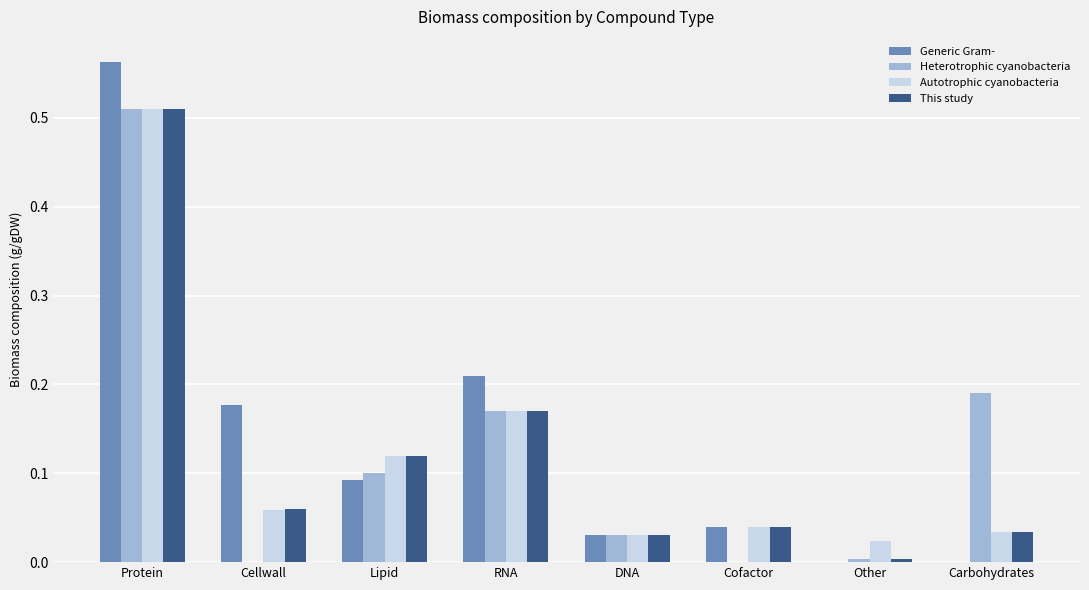

What is the sum of all Generic Gram- values?

1.1